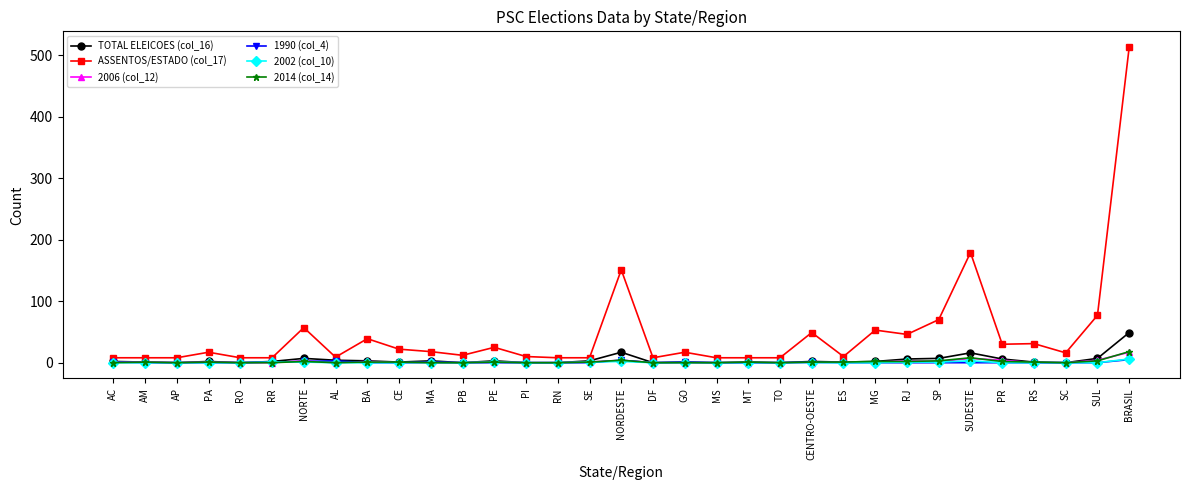

At which category does the chart reach its peak across all series?

BRASIL